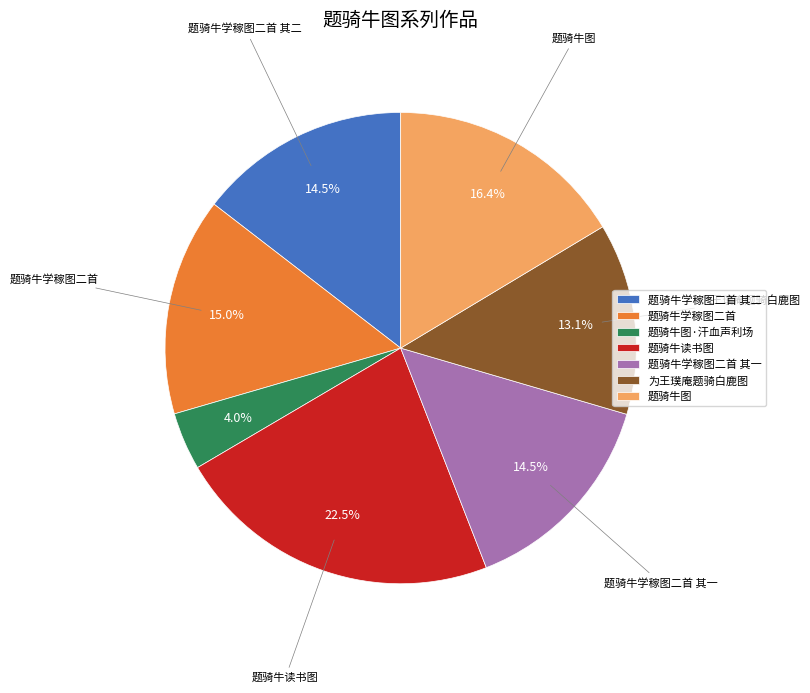

Is there any slice that represents more than half of the pie?

No